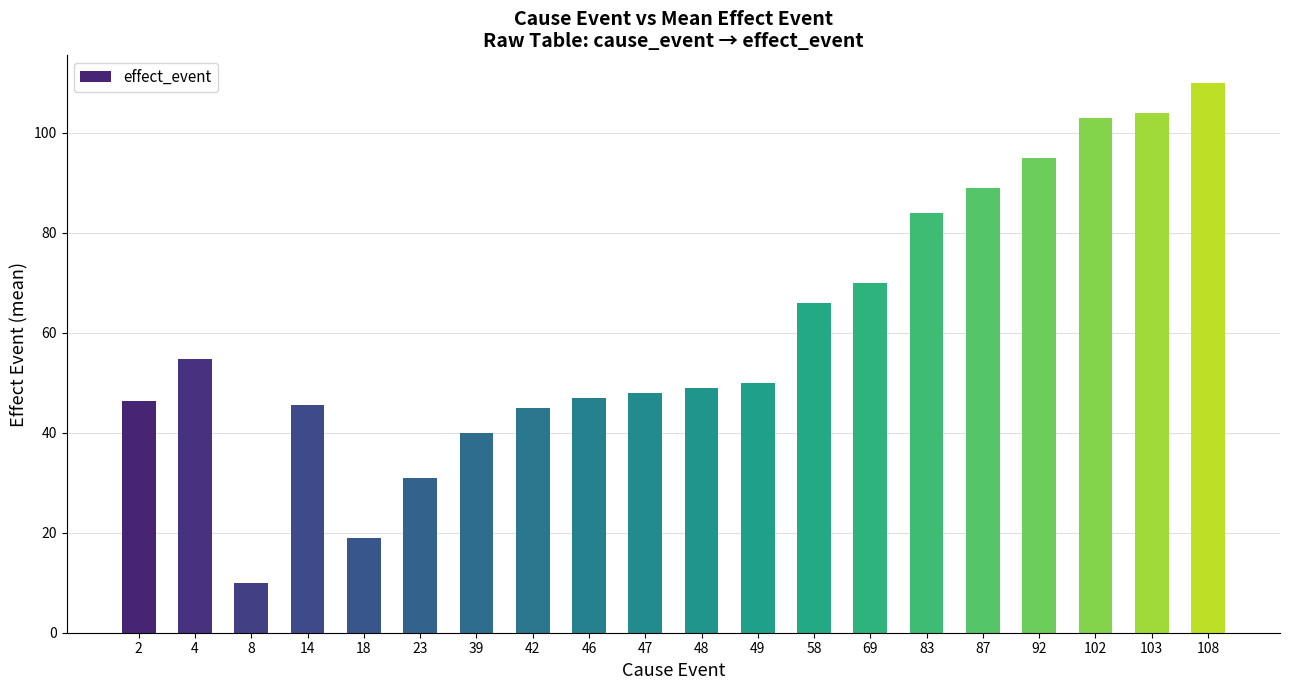

At which label does the data first exceed 50?

4